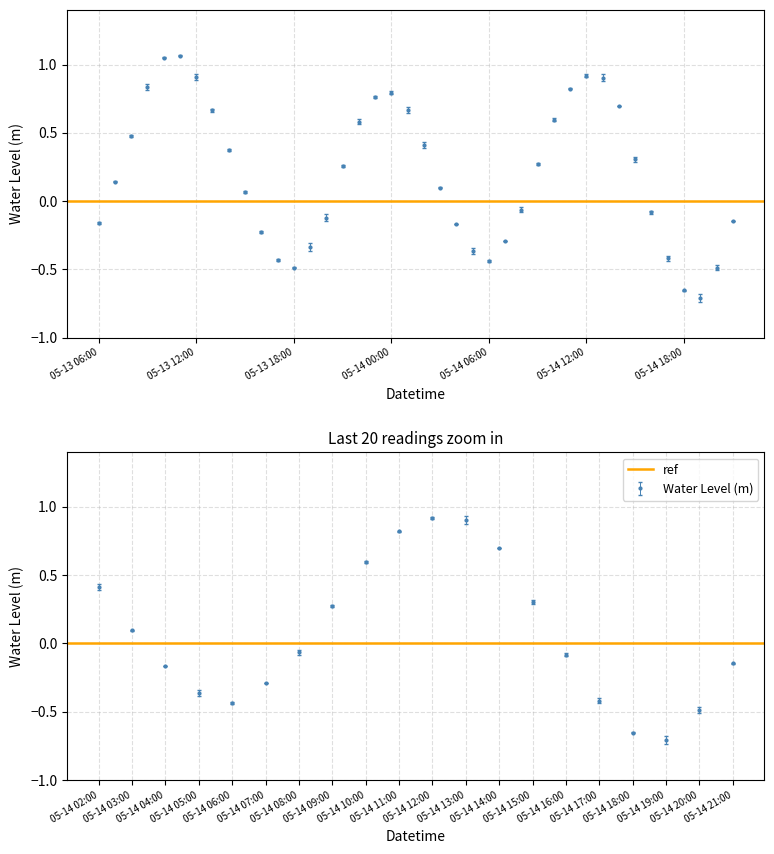

List the labels in order of value, largest first.

2023-05-13 11:00:00, 2023-05-13 10:00:00, 2023-05-14 12:00:00, 2023-05-13 12:00:00, 2023-05-14 13:00:00, 2023-05-13 09:00:00, 2023-05-14 11:00:00, 2023-05-14 00:00:00, 2023-05-13 23:00:00, 2023-05-14 14:00:00, 2023-05-13 13:00:00, 2023-05-14 01:00:00, 2023-05-14 10:00:00, 2023-05-13 22:00:00, 2023-05-13 08:00:00, 2023-05-14 02:00:00, 2023-05-13 14:00:00, 2023-05-14 15:00:00, 2023-05-14 09:00:00, 2023-05-13 21:00:00, 2023-05-13 07:00:00, 2023-05-14 03:00:00, 2023-05-13 15:00:00, 2023-05-14 08:00:00, 2023-05-14 16:00:00, 2023-05-13 20:00:00, 2023-05-14 21:00:00, 2023-05-13 06:00:00, 2023-05-14 04:00:00, 2023-05-13 16:00:00, 2023-05-14 07:00:00, 2023-05-13 19:00:00, 2023-05-14 05:00:00, 2023-05-14 17:00:00, 2023-05-13 17:00:00, 2023-05-14 06:00:00, 2023-05-14 20:00:00, 2023-05-13 18:00:00, 2023-05-14 18:00:00, 2023-05-14 19:00:00